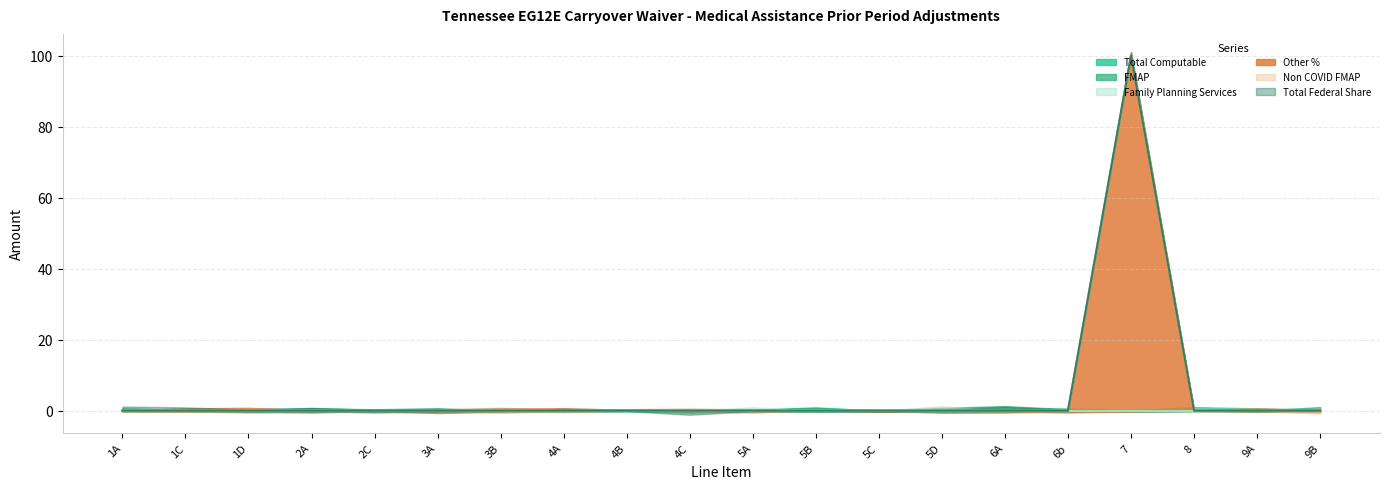

Is the value of Family Planning Services at 4A greater than the value of Other % at 5B?

No